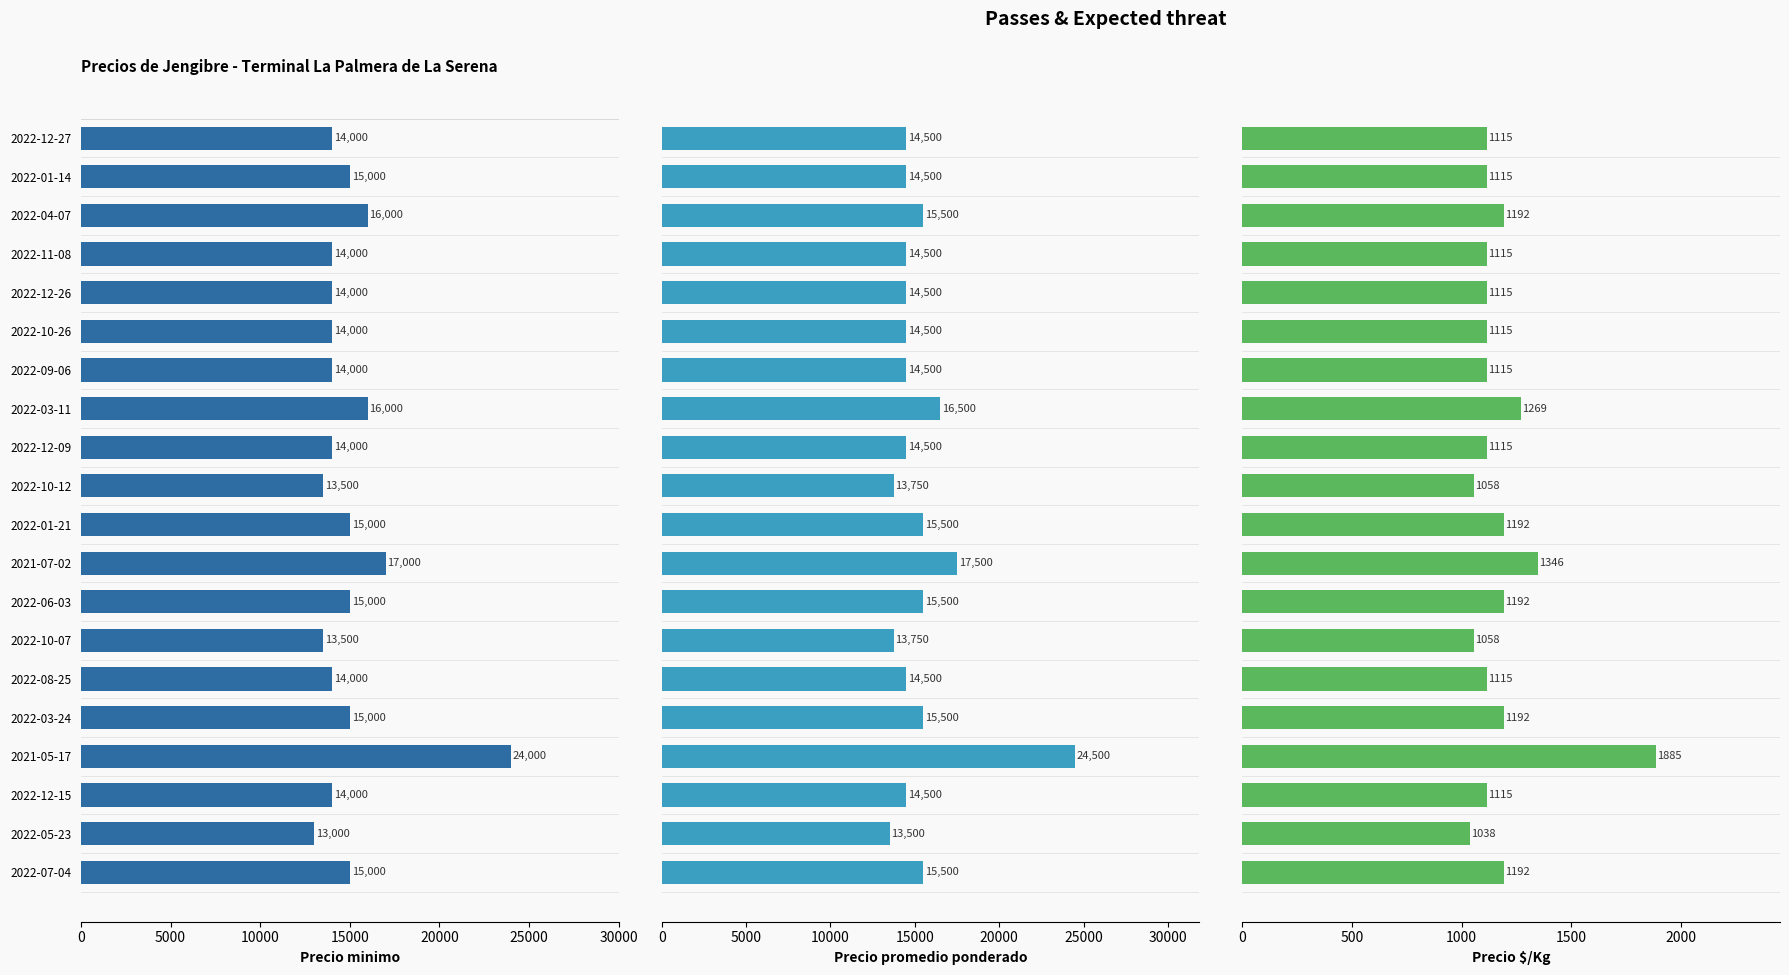

Is it true that Precio minimo equals 19448 at 2022-12-09?

False